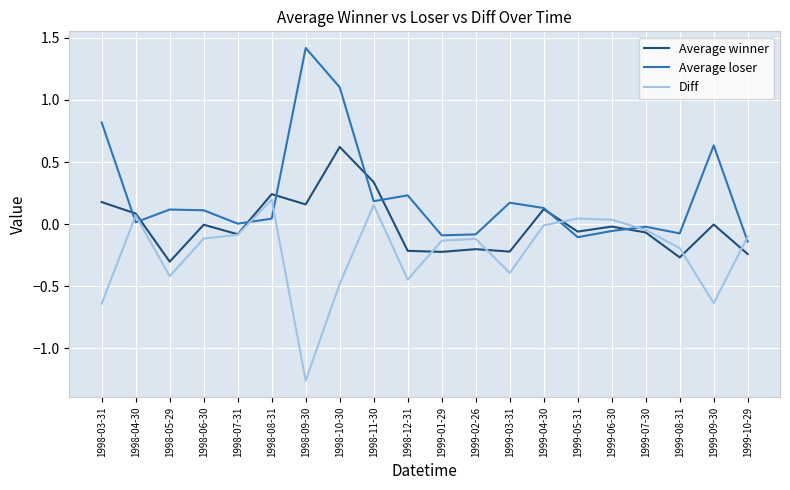

The Average loser series shows -0.1 at 1999-02-26. True or false?

True